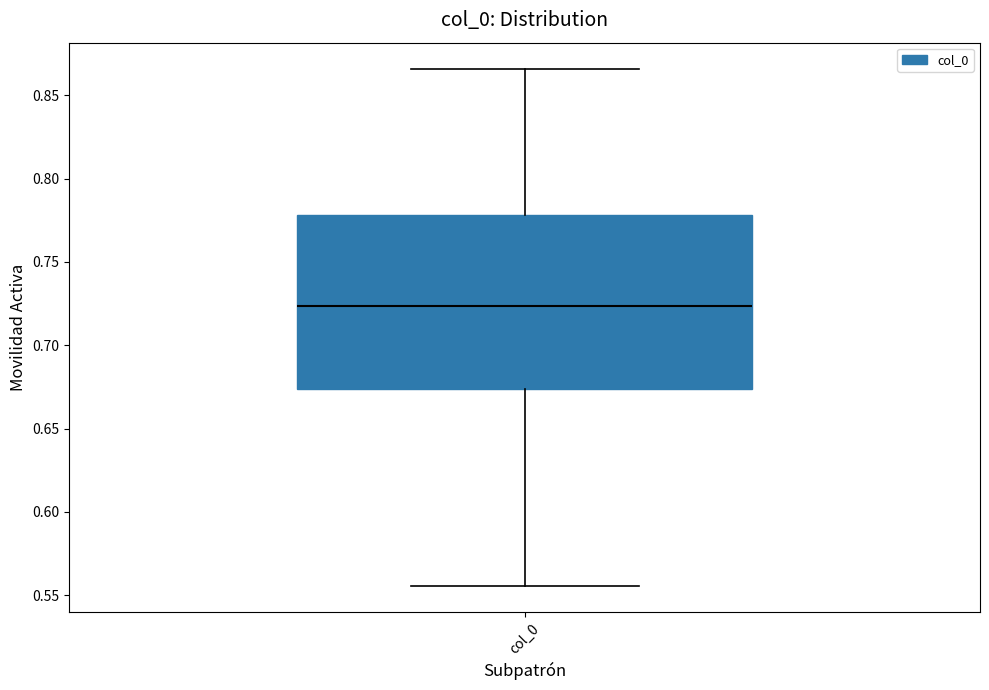

Read this box plot against the y-axis: the position of the median line, the range covered by the box, and the ends of both whiskers. The values are not printed on the chart, so give them approximately, as read against the axis.

median 0.725, box 0.675 to 0.780, whiskers 0.555 to 0.865